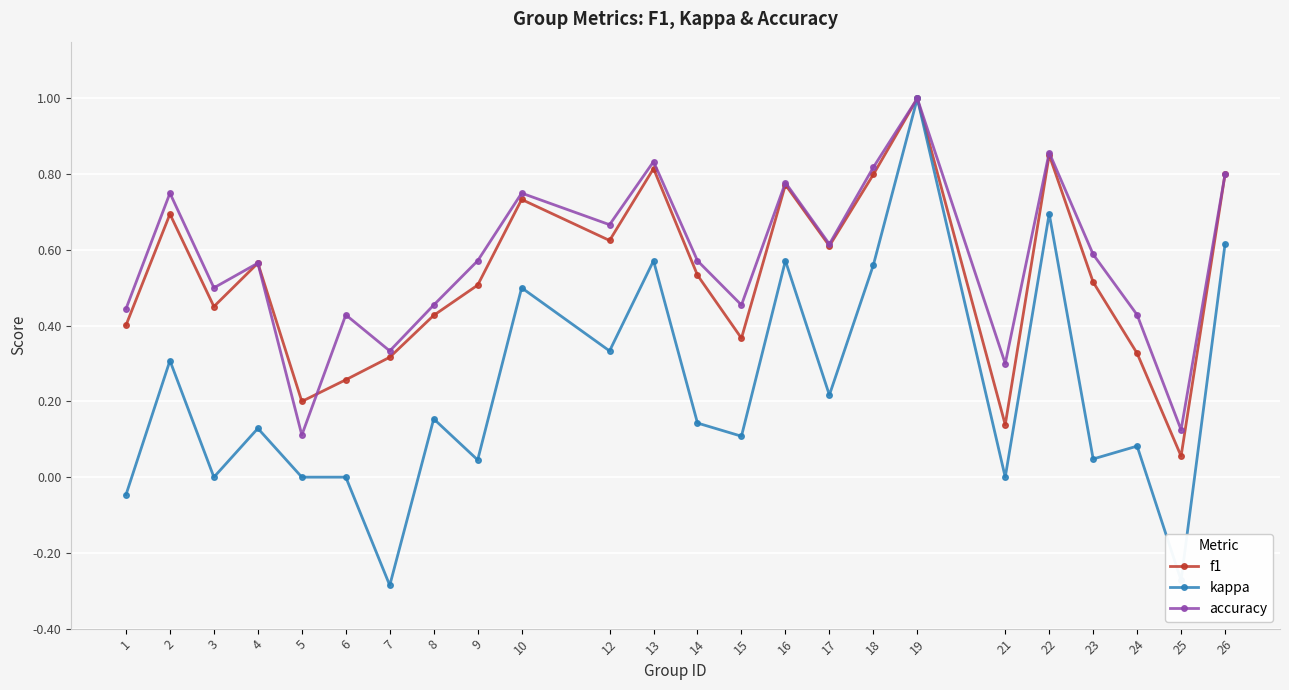

Which series changed the most between 16 and 17?

kappa